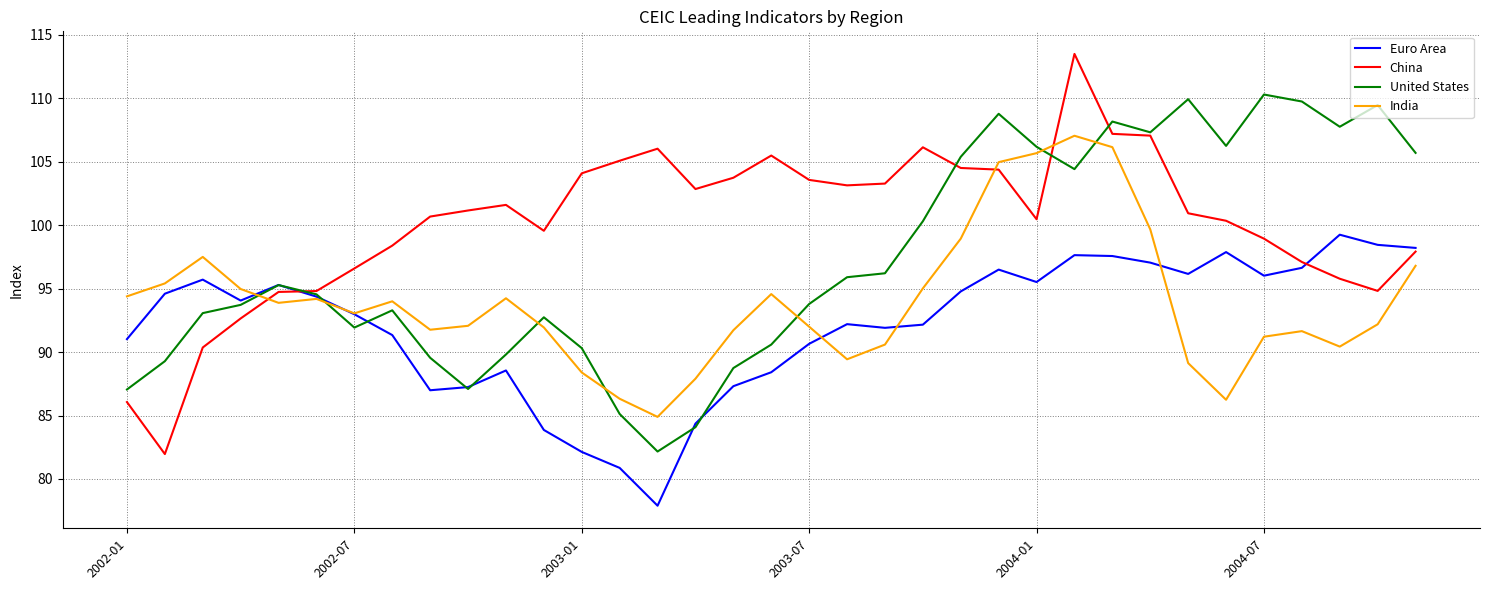

Which series has the largest range (max minus min)?

China